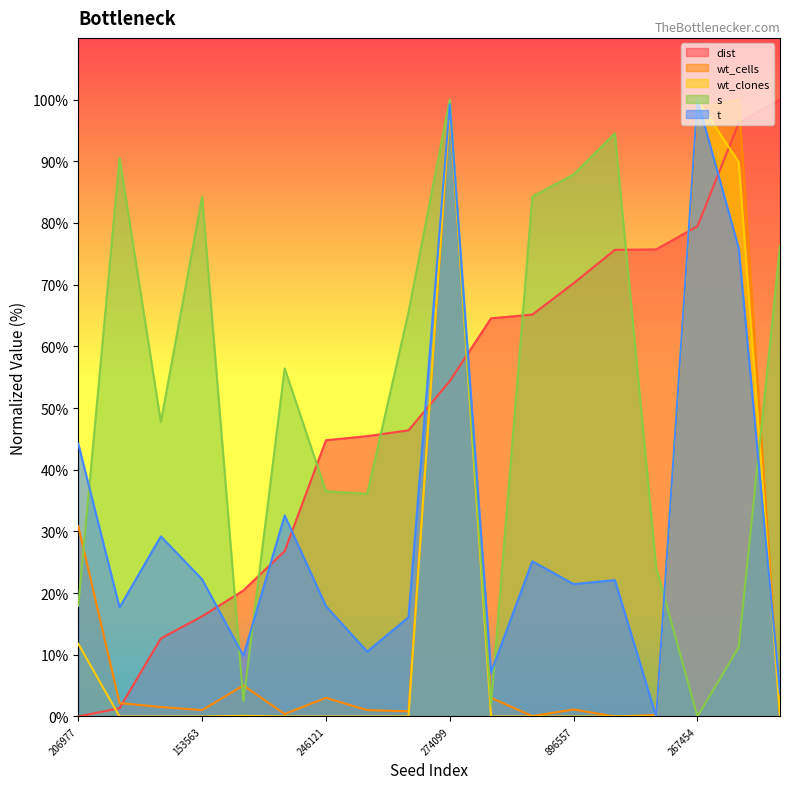

What is the difference between the maximum and minimum values in the wt_cells series?

100.0